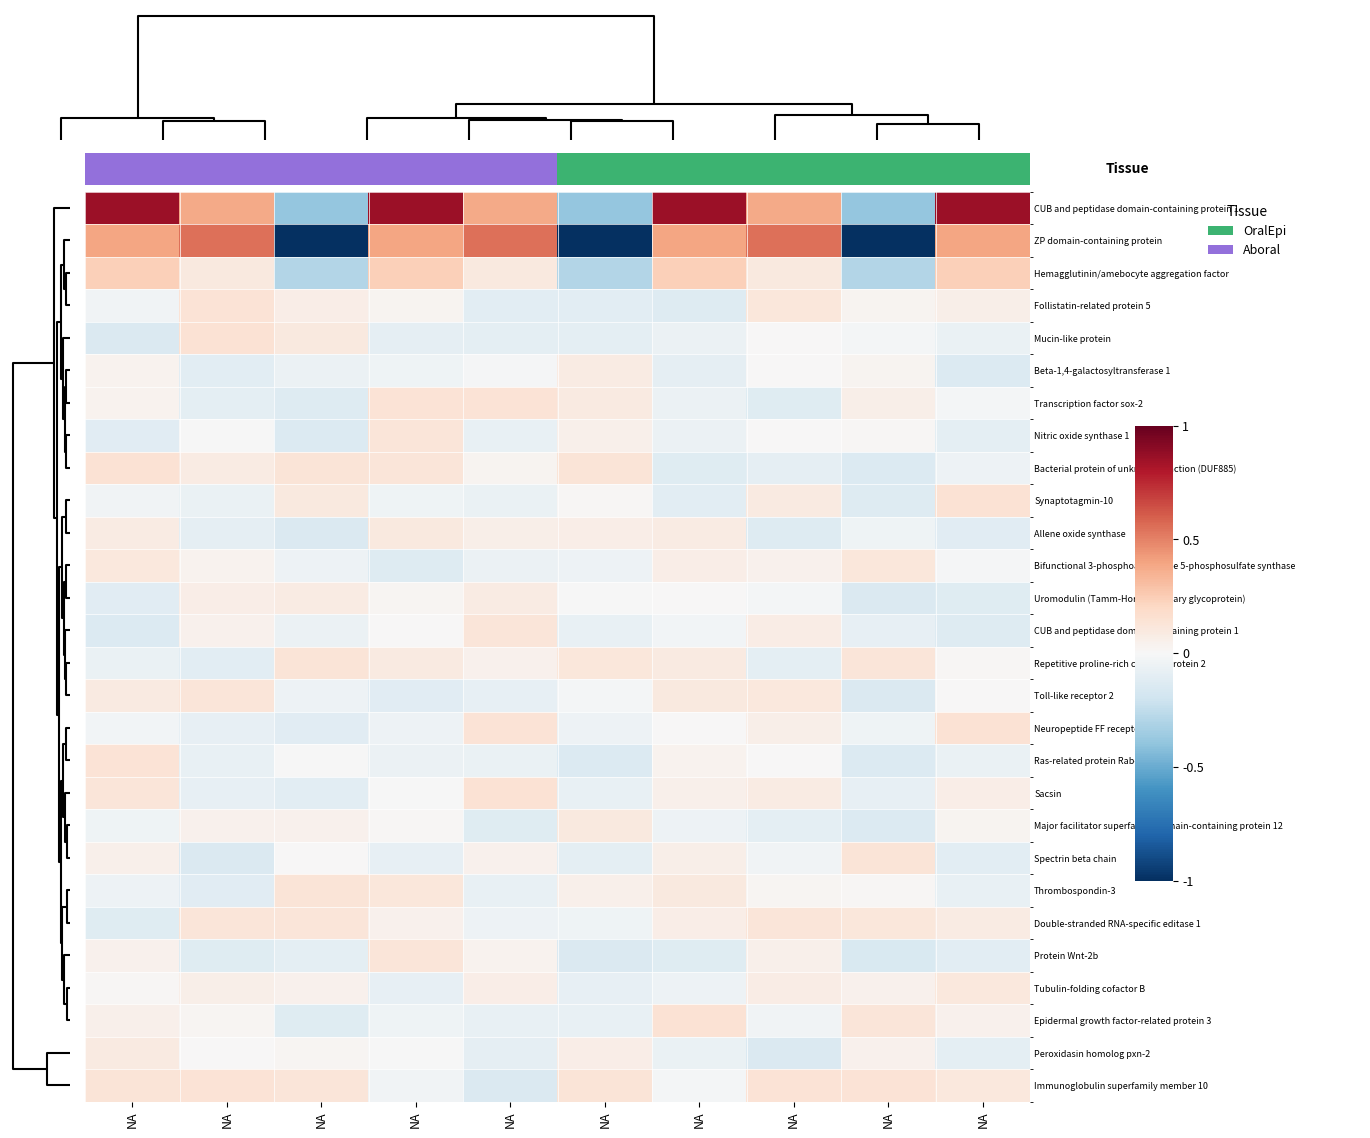

Which has a higher value, NA or NA?

NA